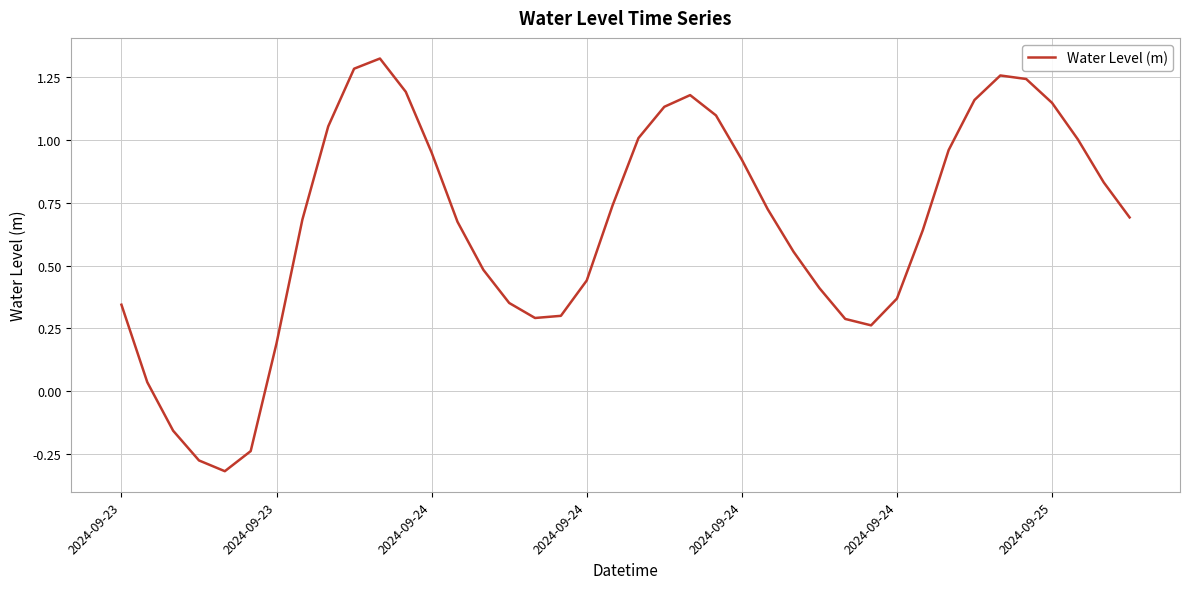

What is the difference between the maximum and minimum values?

1.6